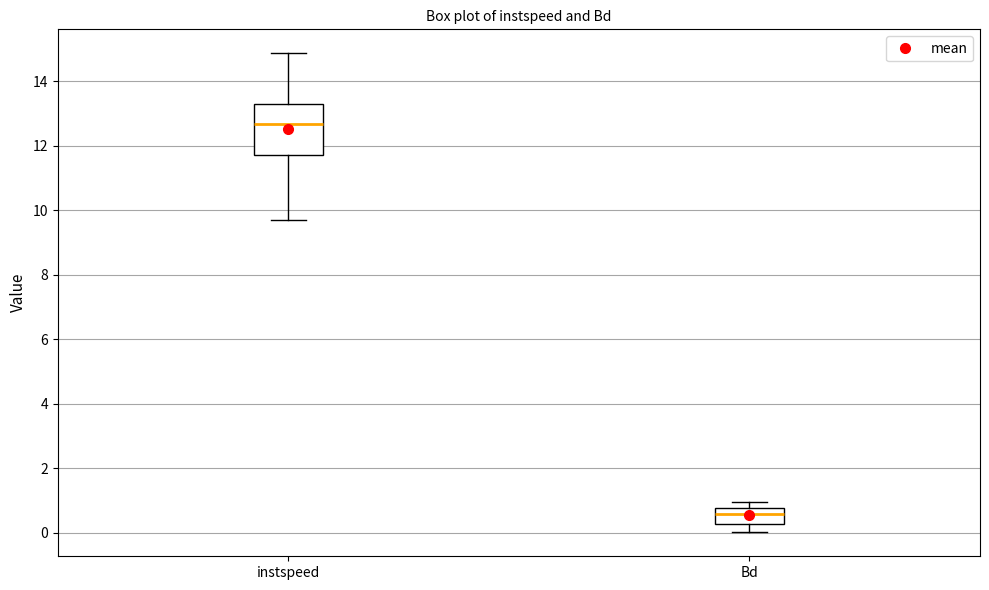

Which box is the tallest, from its lower edge to its upper edge?

instspeed